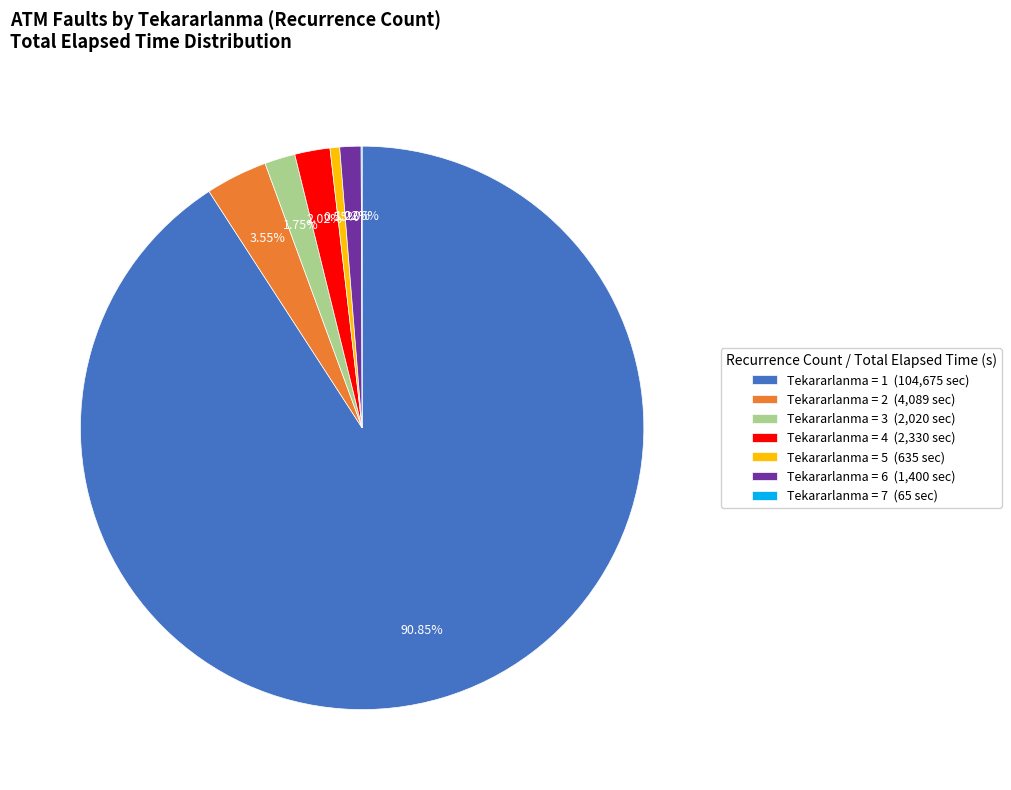

To the nearest percent, what is the difference between the largest and smallest slice percentages?

91%